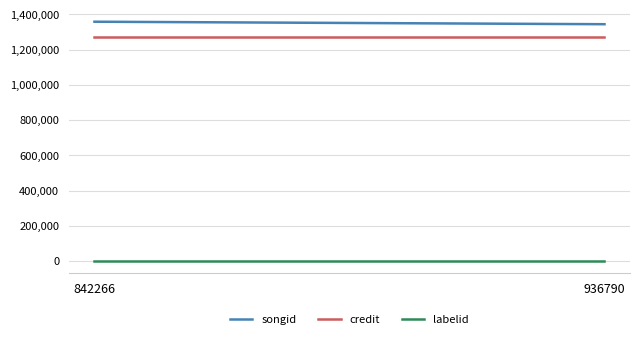

What is the minimum value shown in the chart?

1179